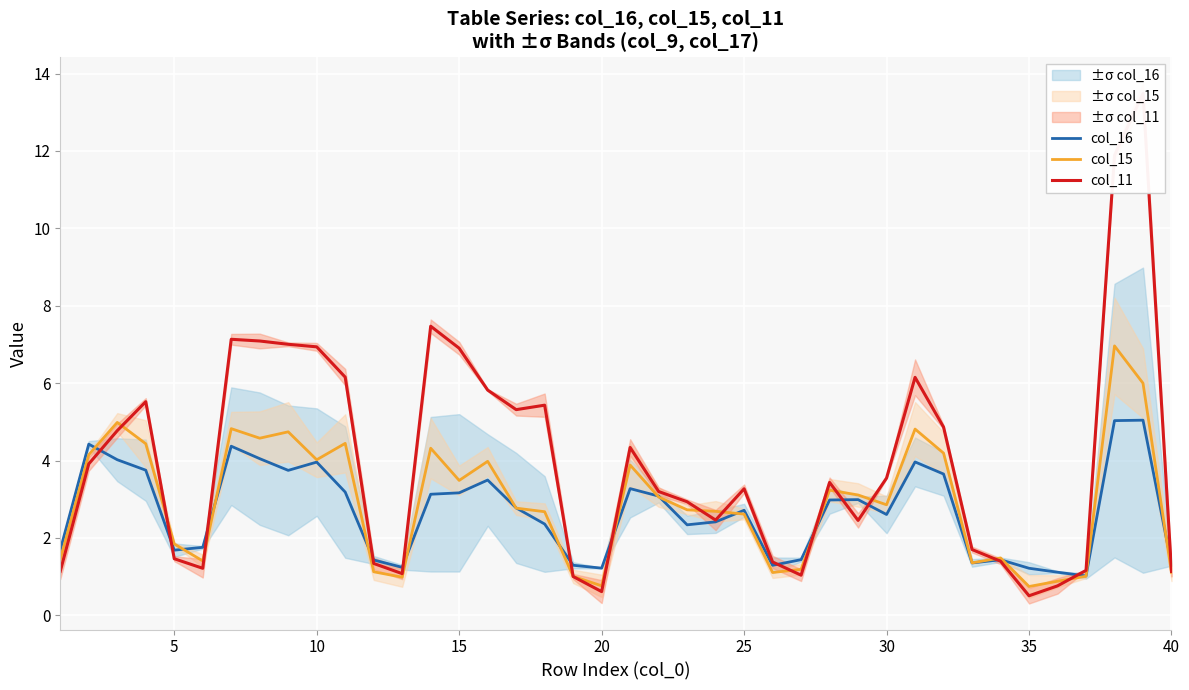

Is it true that col_15 equals 1.1 at 40?

True